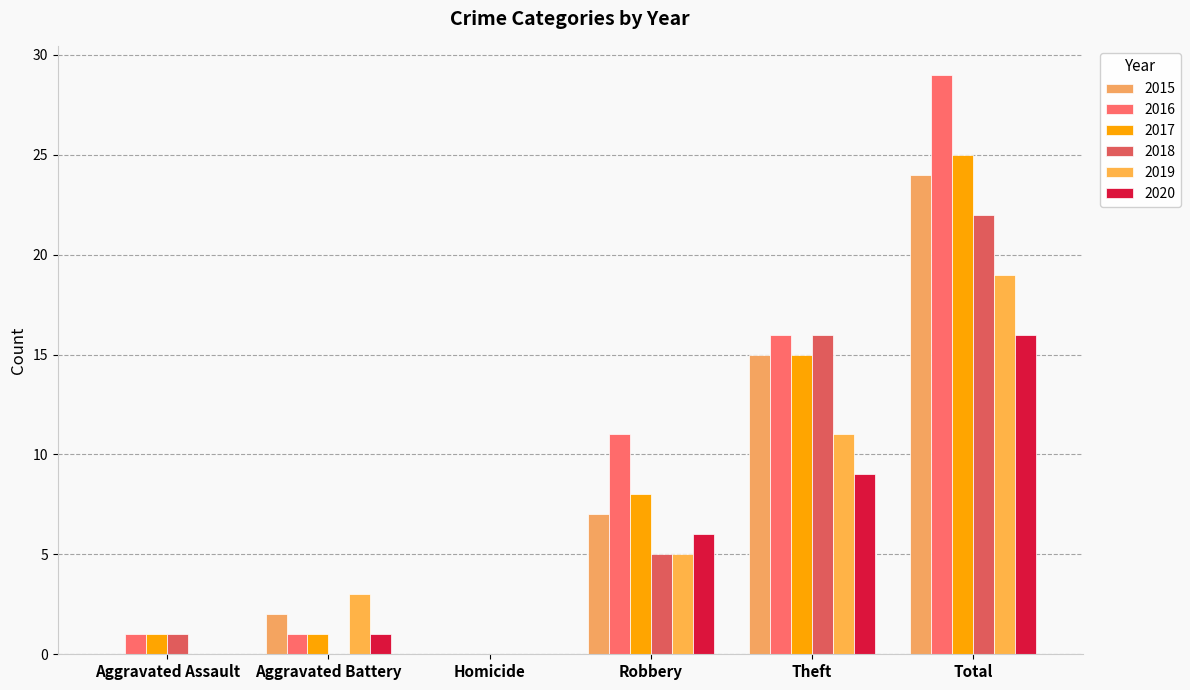

Reading right to left, list all the values displayed in this chart.

2015: 24	15	7	0	2	0
2016: 29	16	11	0	1	1
2017: 25	15	8	0	1	1
2018: 22	16	5	0	0	1
2019: 19	11	5	0	3	0
2020: 16	9	6	0	1	0